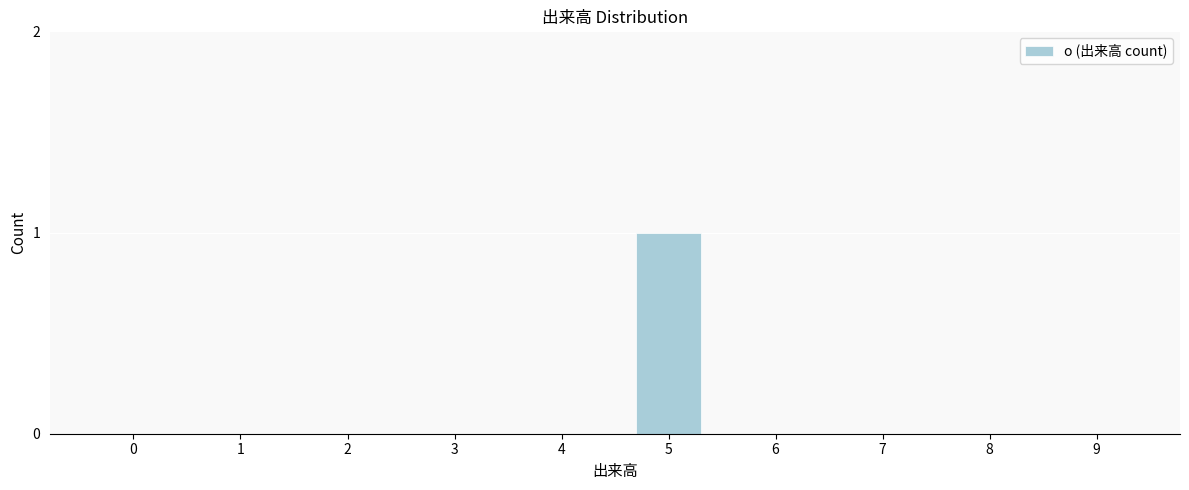

Reading left to right, list all the values displayed in this chart.

0=0	1=0	2=0	3=0	4=0	5=1	6=0	7=0	8=0	9=0